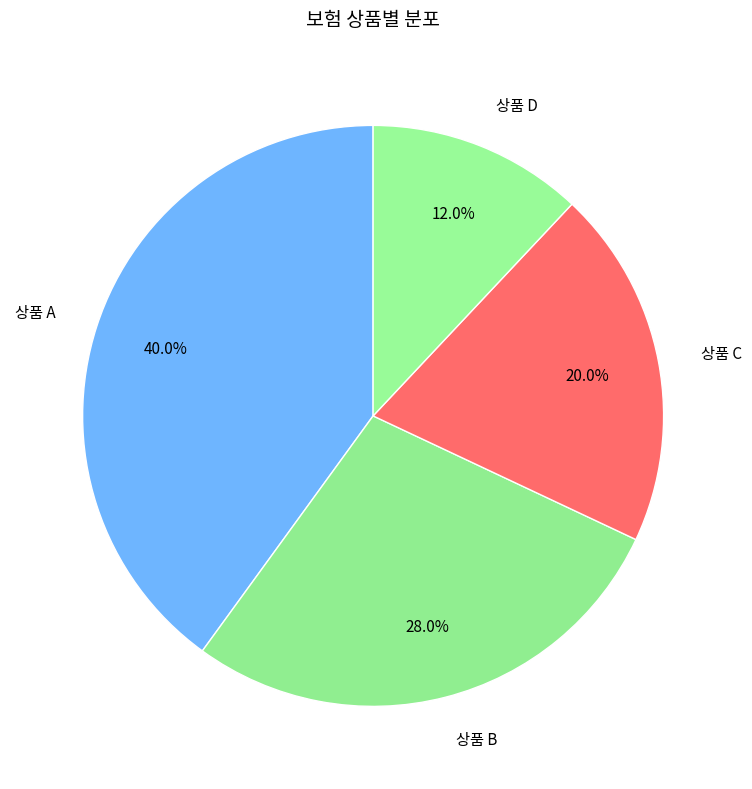

Count the number of slices in the pie.

4